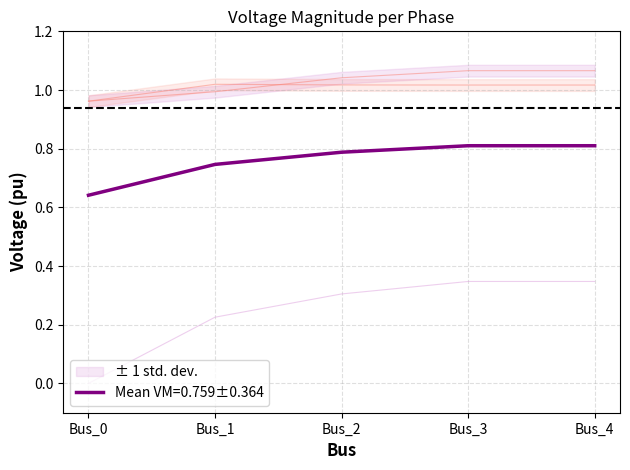

What is the difference between the highest and lowest values at Bus_4?

0.7